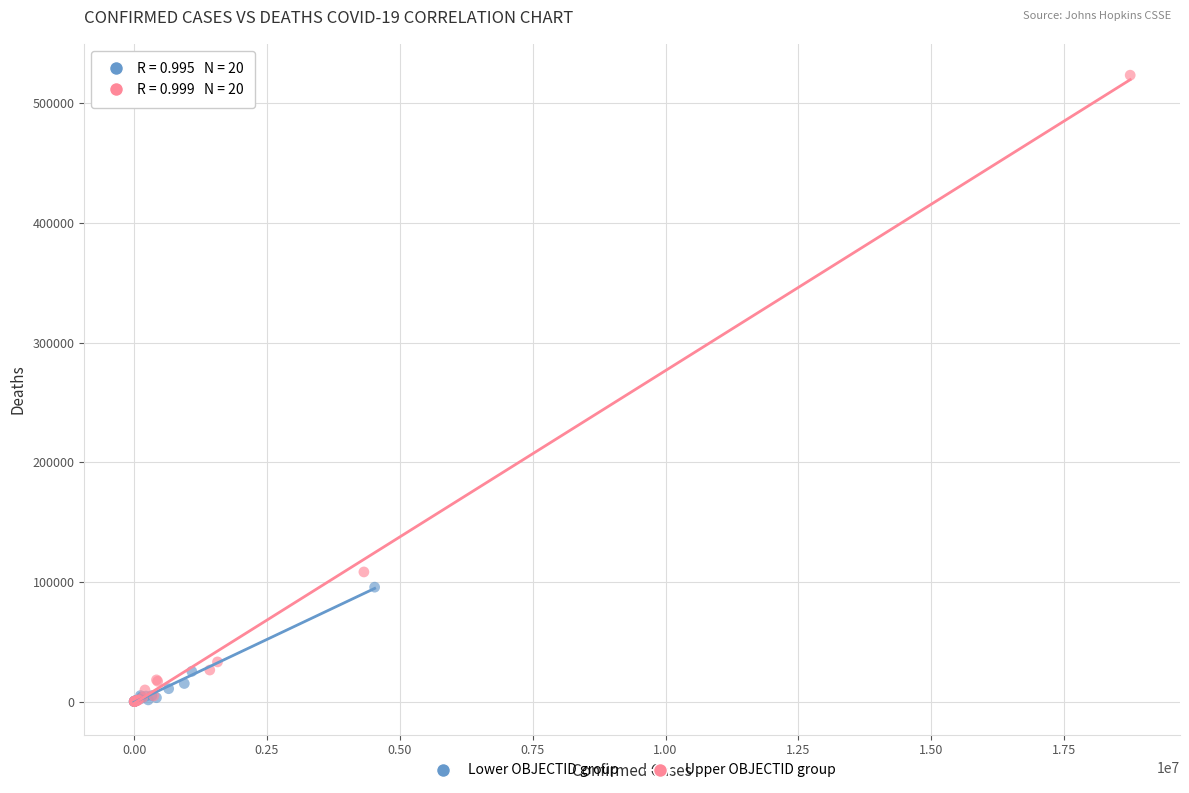

Which series contains the highest Y value?

Upper OBJECTID group